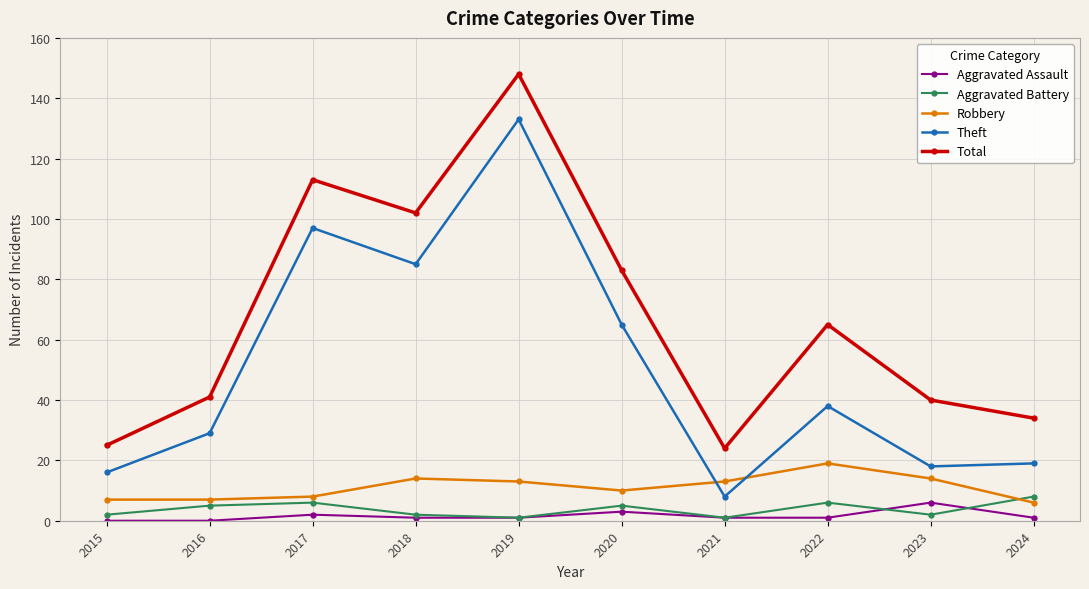

Which category has the lowest value in the Theft series?

2021